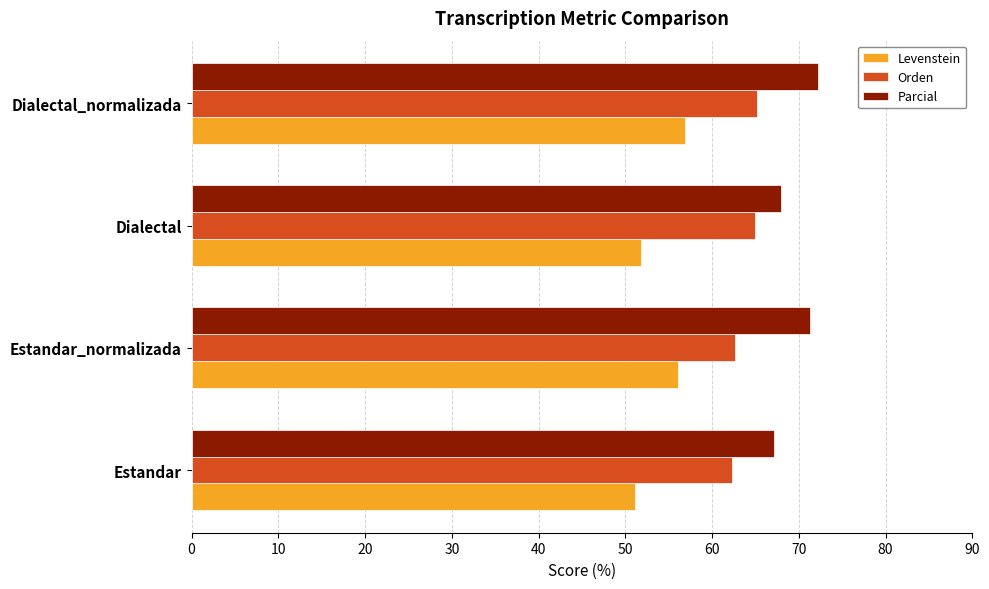

Is it true that Levenstein equals 92.1 at Dialectal?

False